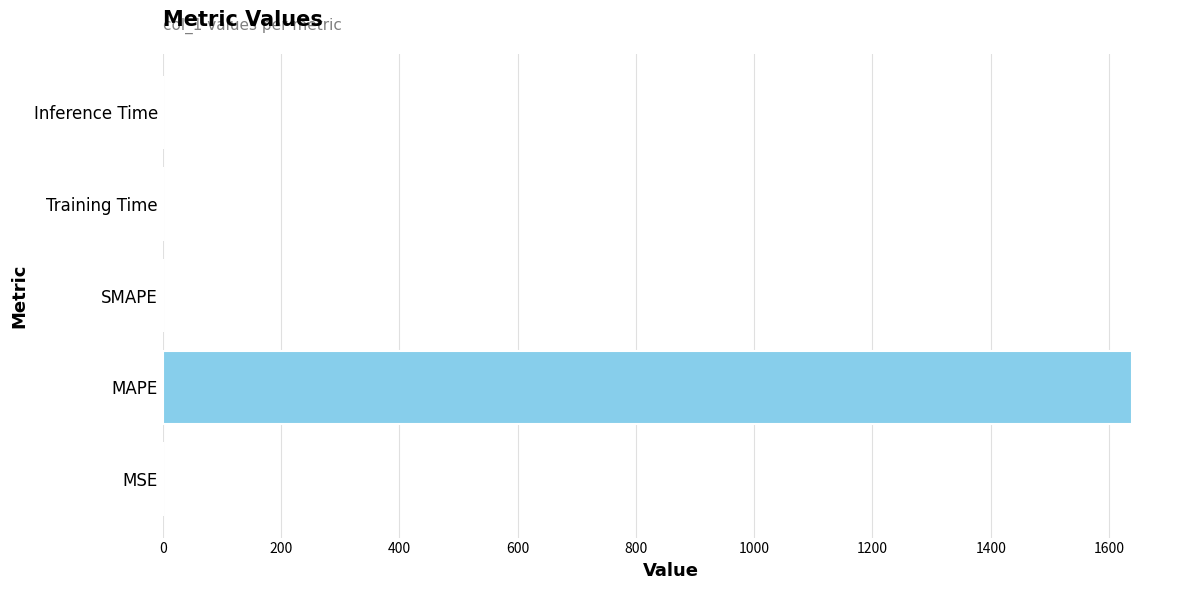

Between Training Time and MAPE, which is larger?

MAPE